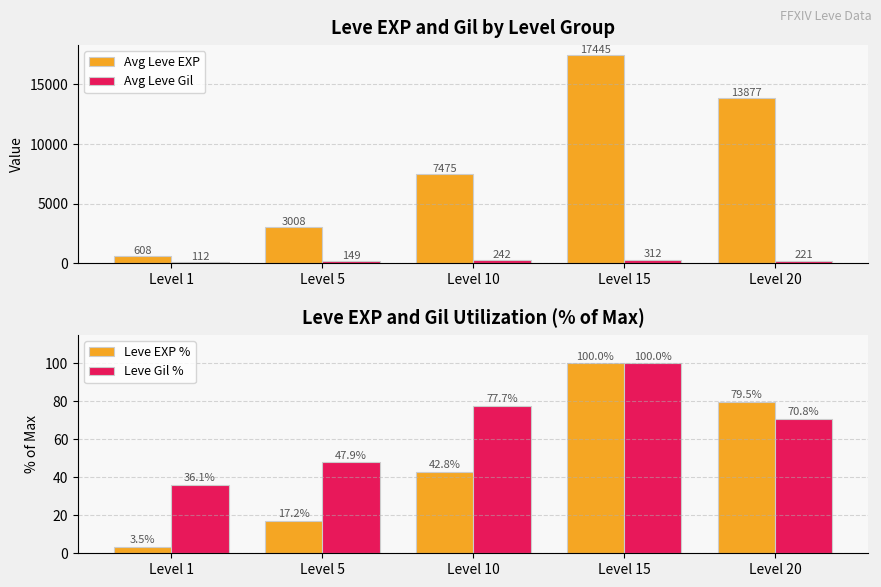

Reading left to right, transcribe all the data shown in this chart.

Avg Leve EXP: Level 1=607.5	Level 5=3008.3	Level 10=7475.0	Level 15=17445.0	Level 20=13876.7
Avg Leve Gil: Level 1=112.5	Level 5=149.3	Level 10=242.5	Level 15=312.0	Level 20=220.8
Leve EXP %: Level 1=3.5	Level 5=17.2	Level 10=42.8	Level 15=100.0	Level 20=79.5
Leve Gil %: Level 1=36.1	Level 5=47.9	Level 10=77.7	Level 15=100.0	Level 20=70.8